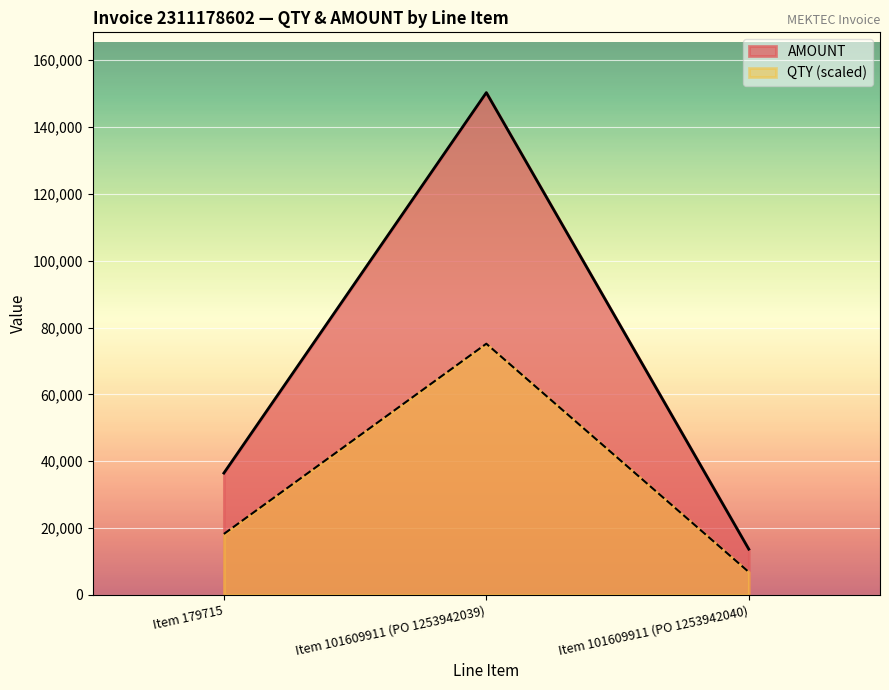

At which category does the chart reach its peak across all series?

Item 101609911 (PO 1253942039)